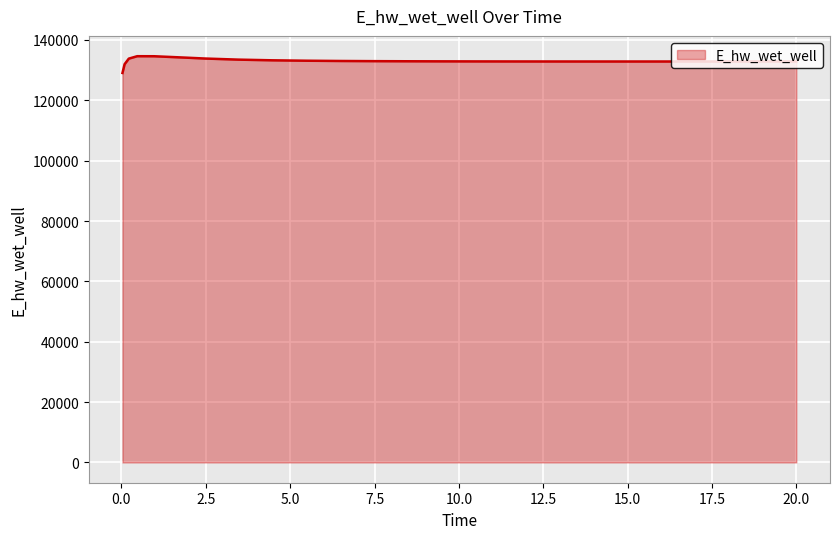

What is the maximum value shown in the chart?

134628.3